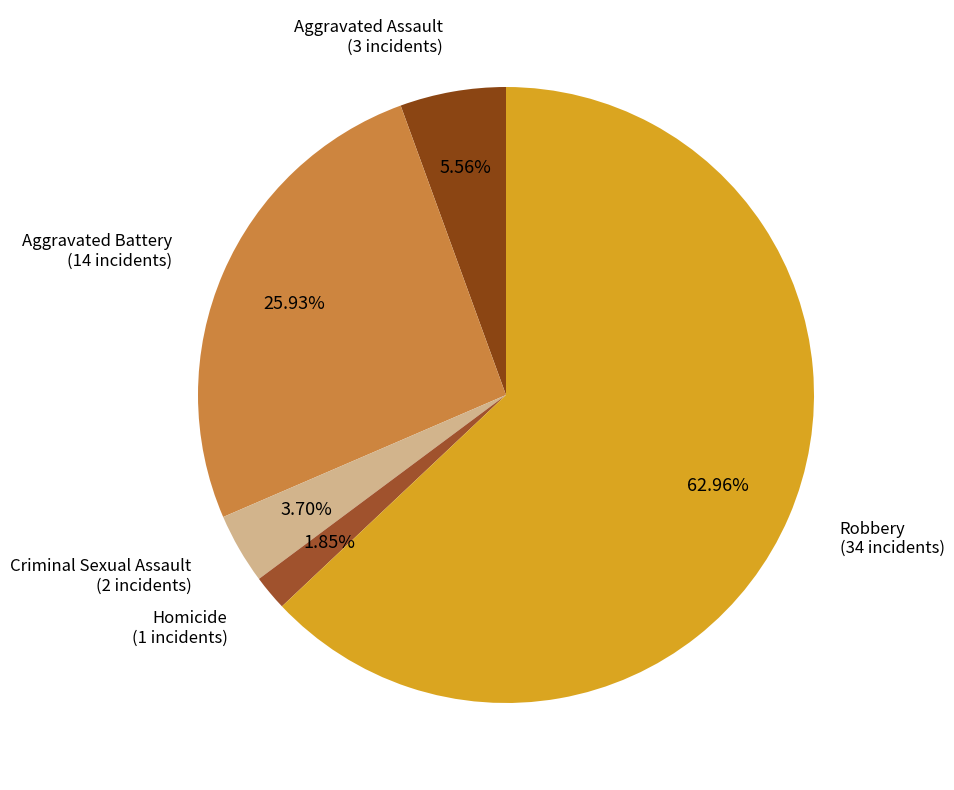

Count the number of slices in the pie.

5